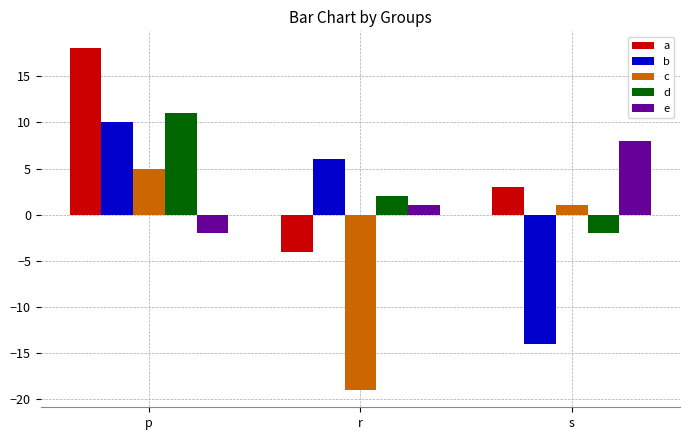

Which series changed the most between p and s?

b